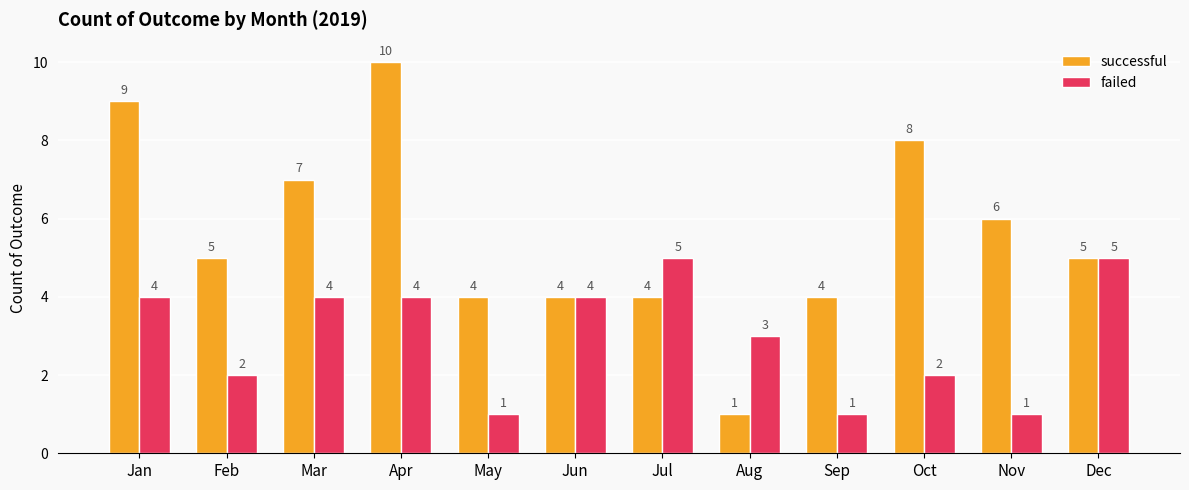

The value of failed at May is 1. True or false?

True